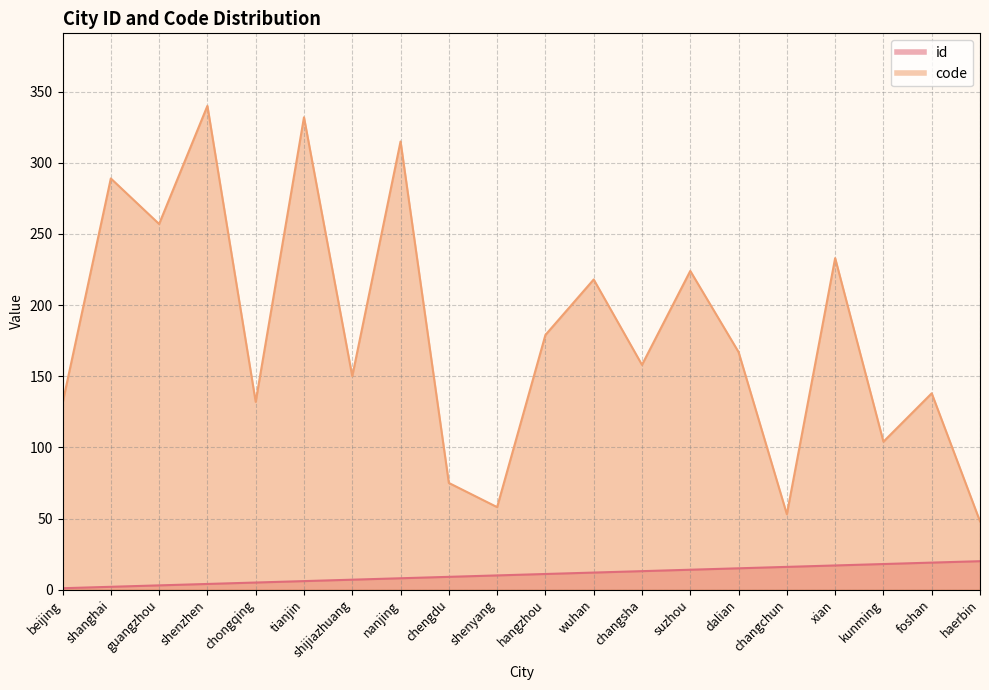

How many data points in id are less than 11?

10